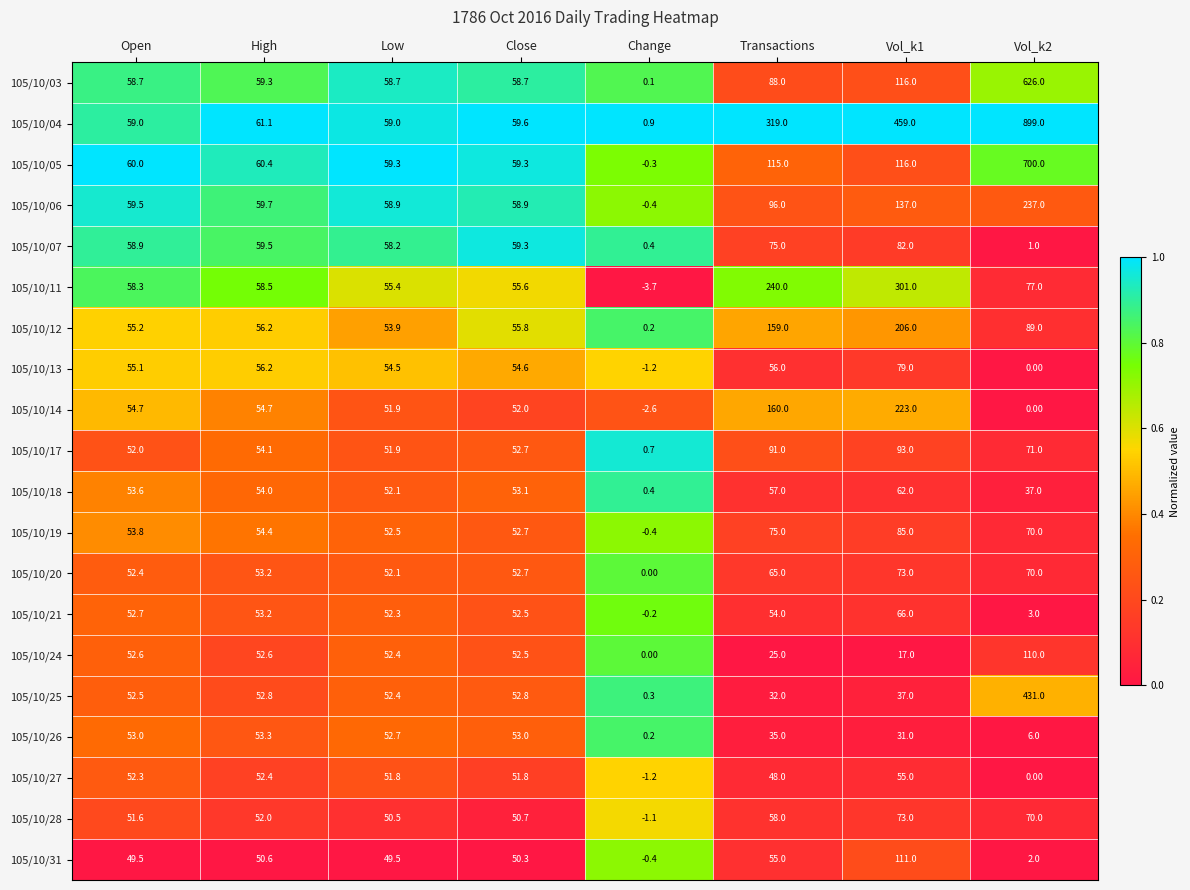

What is the sum of all 105/10/21 values?

333.5